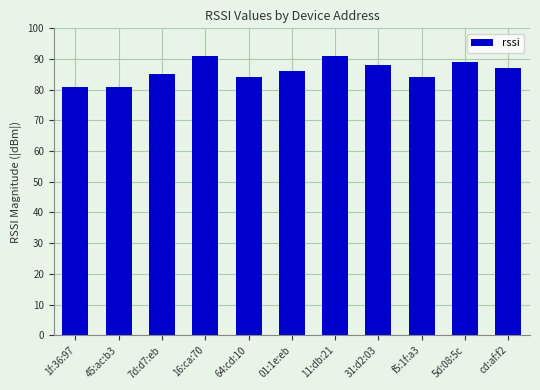

What is the minimum value shown in the chart?

81